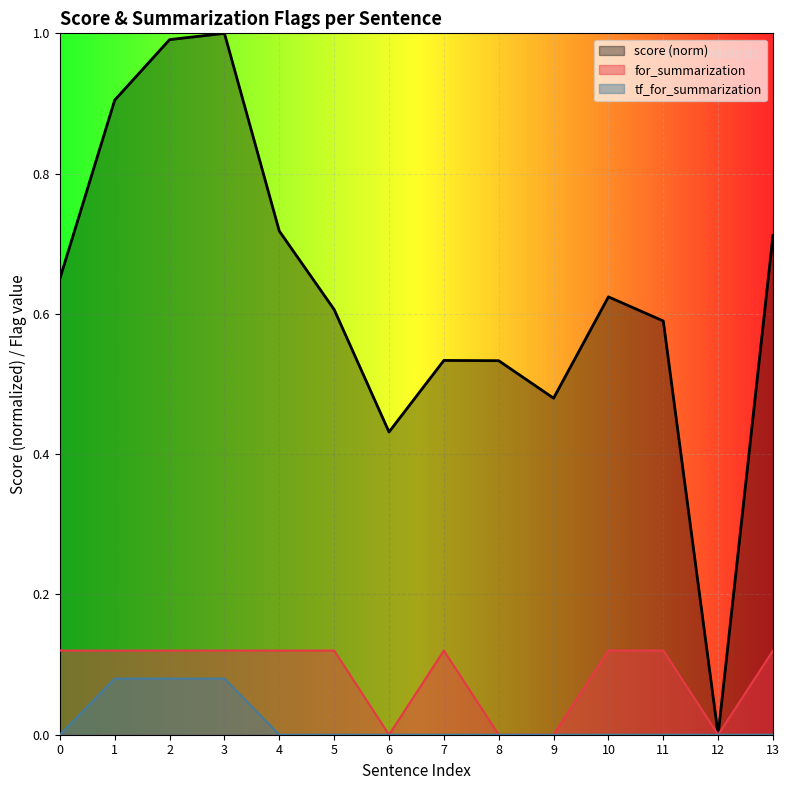

Which series changed the most between 9 and 13?

score (norm) line